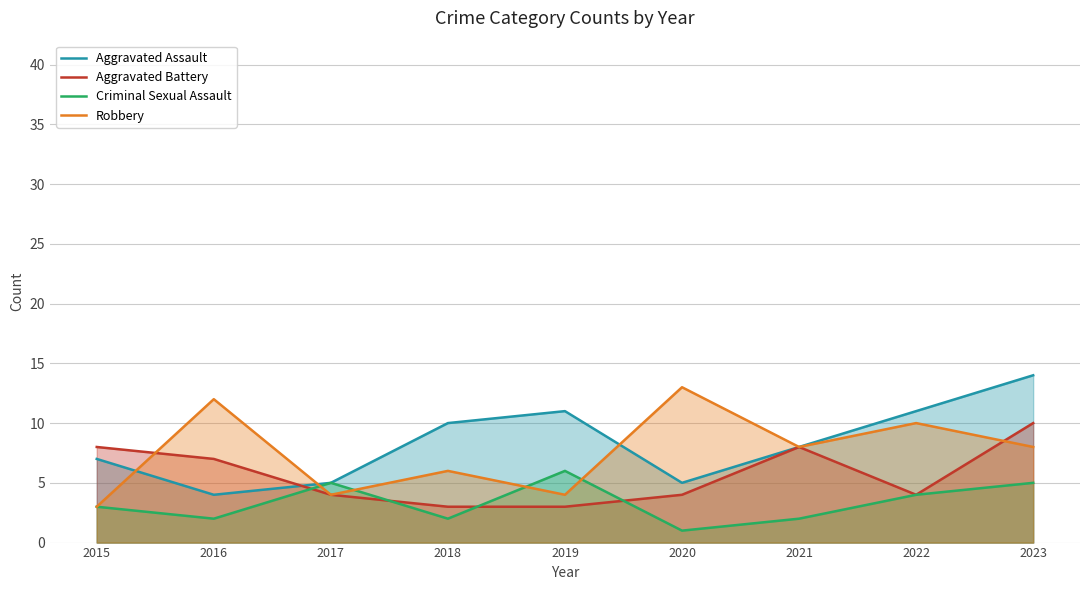

Between 2016 and 2020, which series saw the biggest shift?

Aggravated Battery